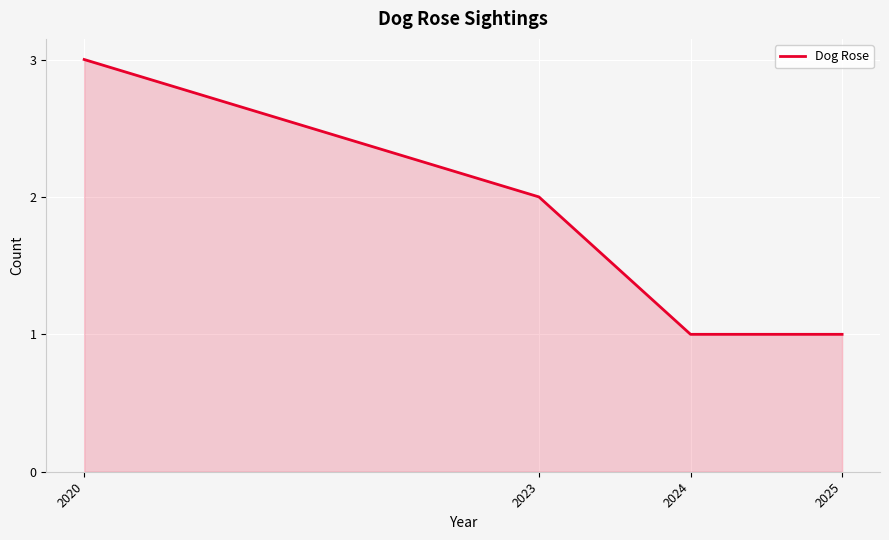

What is the difference between the maximum and minimum values?

2